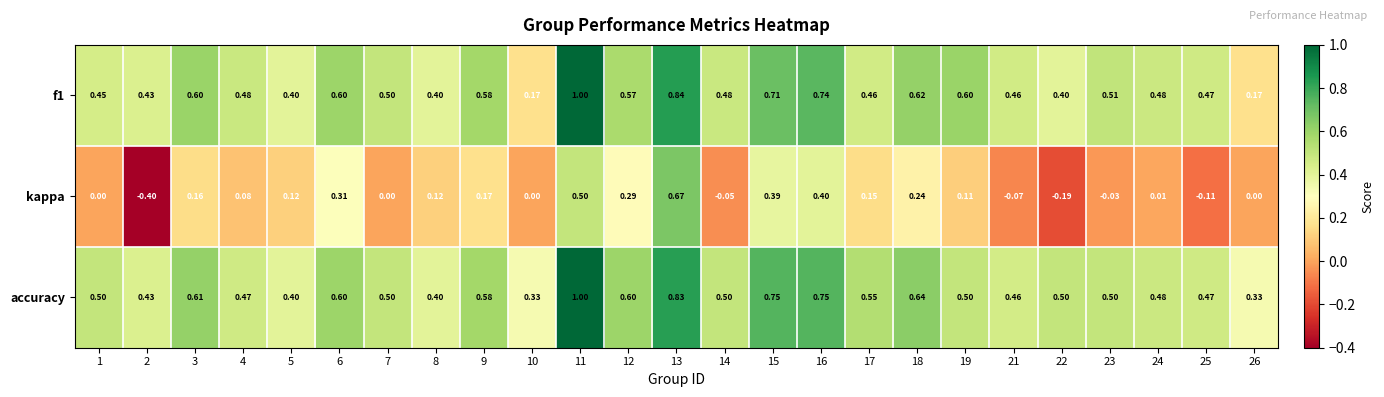

How many data points does each series have?

25